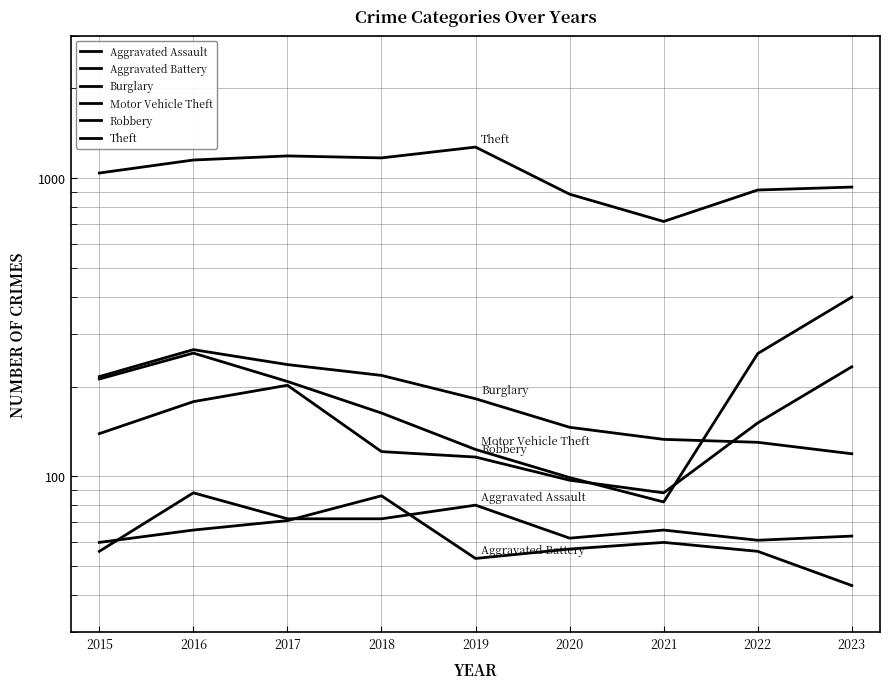

True or false: Burglary has more than 0 points higher than both neighbors.

True